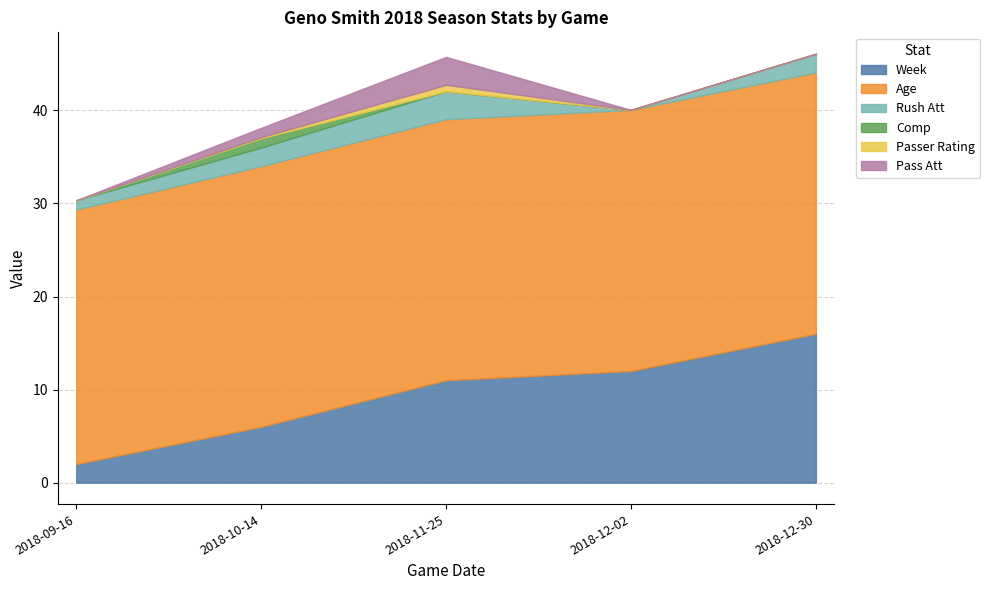

At which category does the chart reach its minimum across all series?

2018-12-02